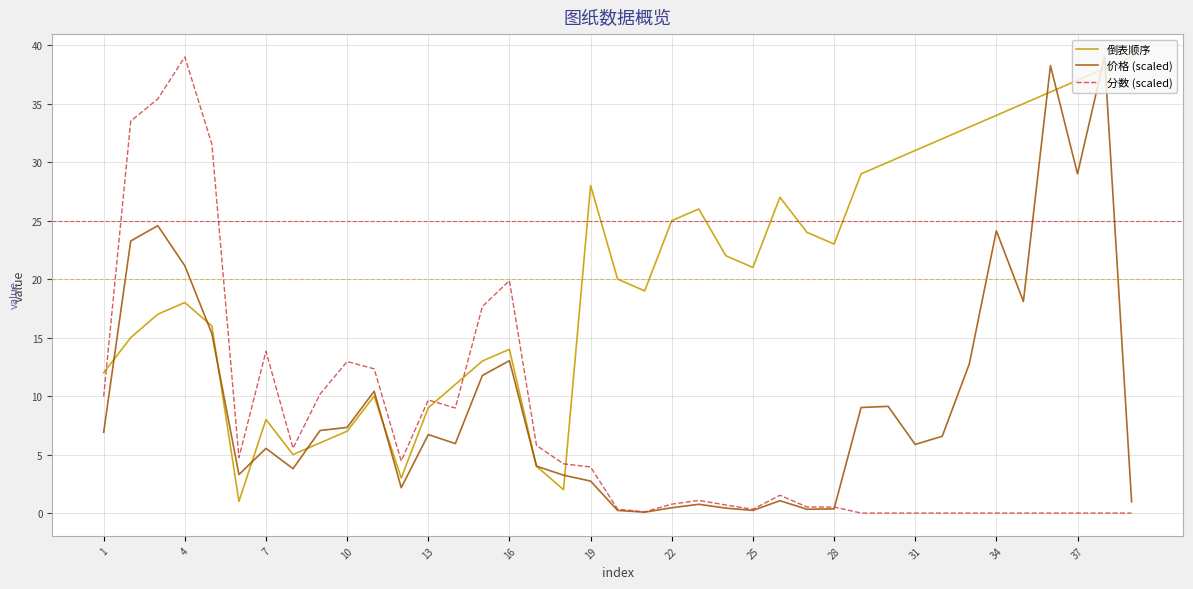

What is the maximum value shown in the chart?

39.0